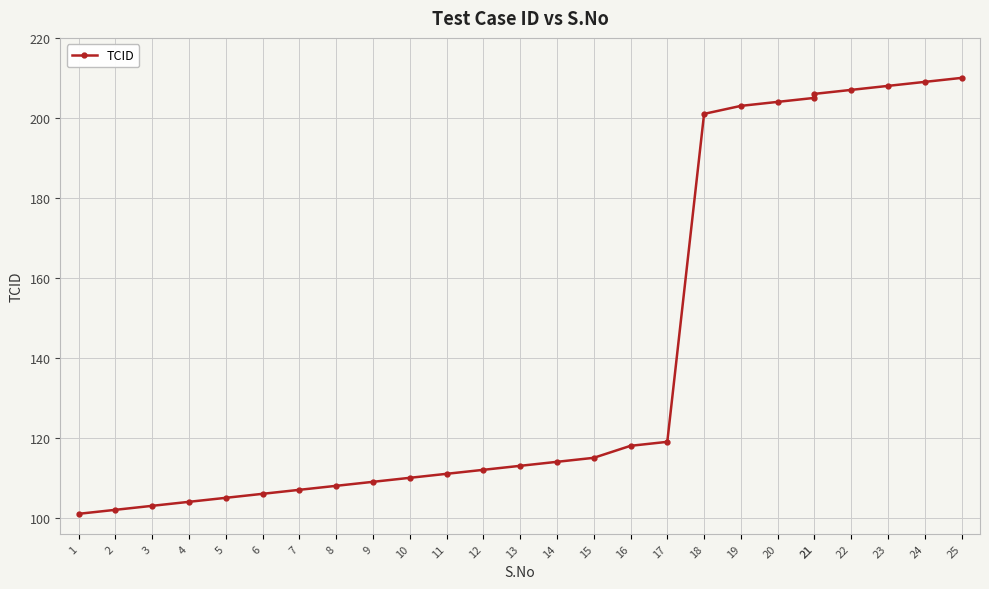

Approximately how many times larger is the value at 19 compared to 2?

2.0